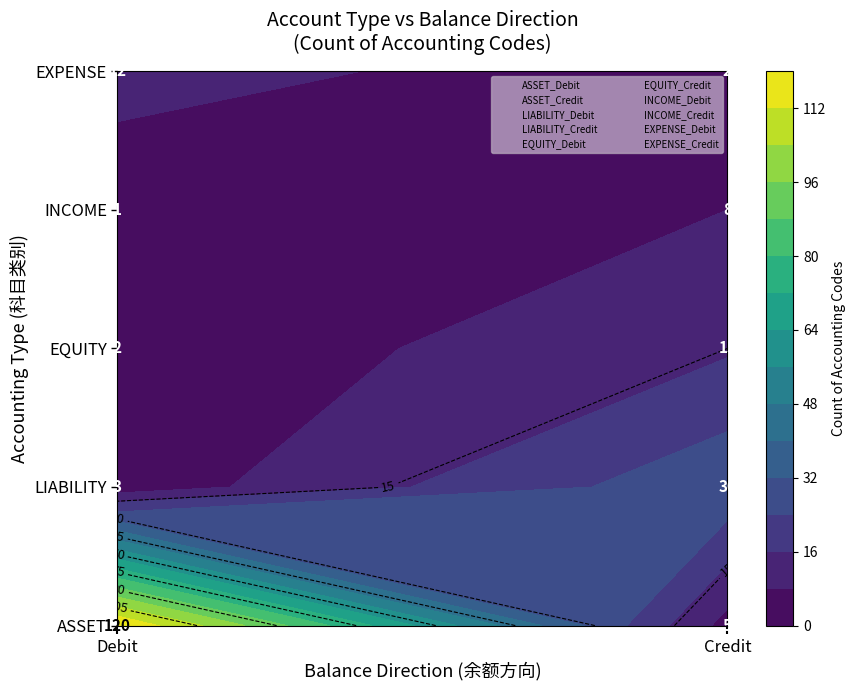

What is the difference between the second highest and second lowest values?

28